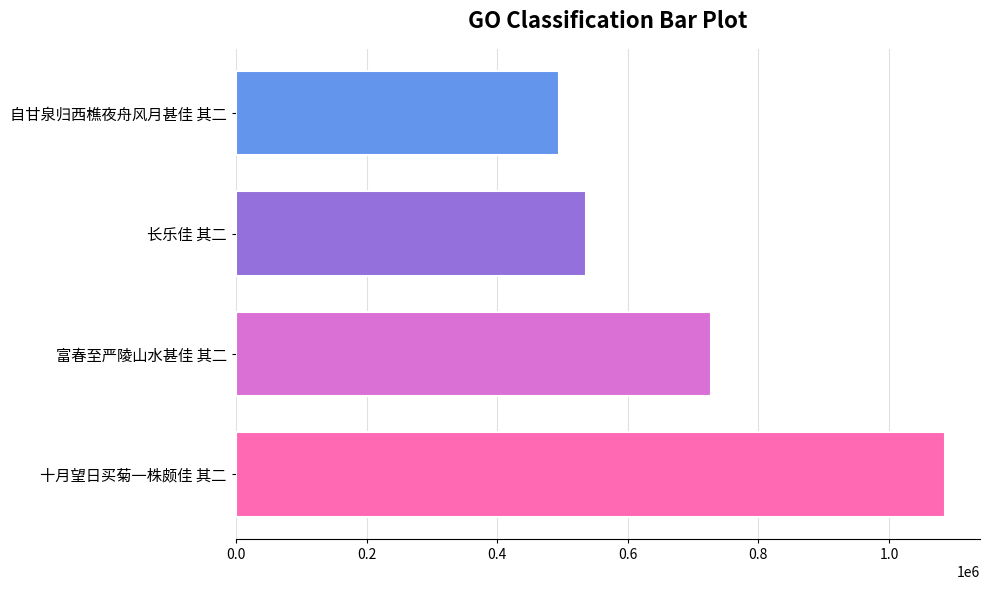

What is the ratio of the value at 富春至严陵山水甚佳 其二 to the value at 长乐佳 其二?

1.4